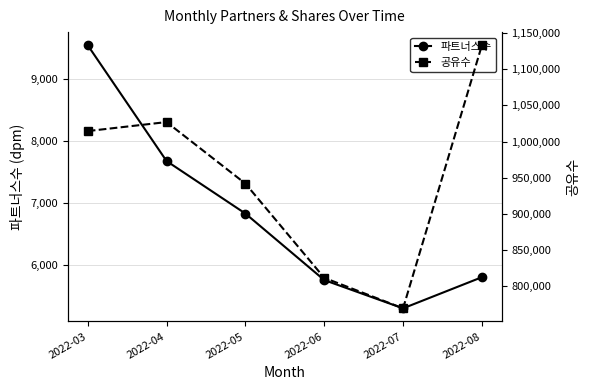

What is the value of the 공유수 point at the 5th from the left?

769448